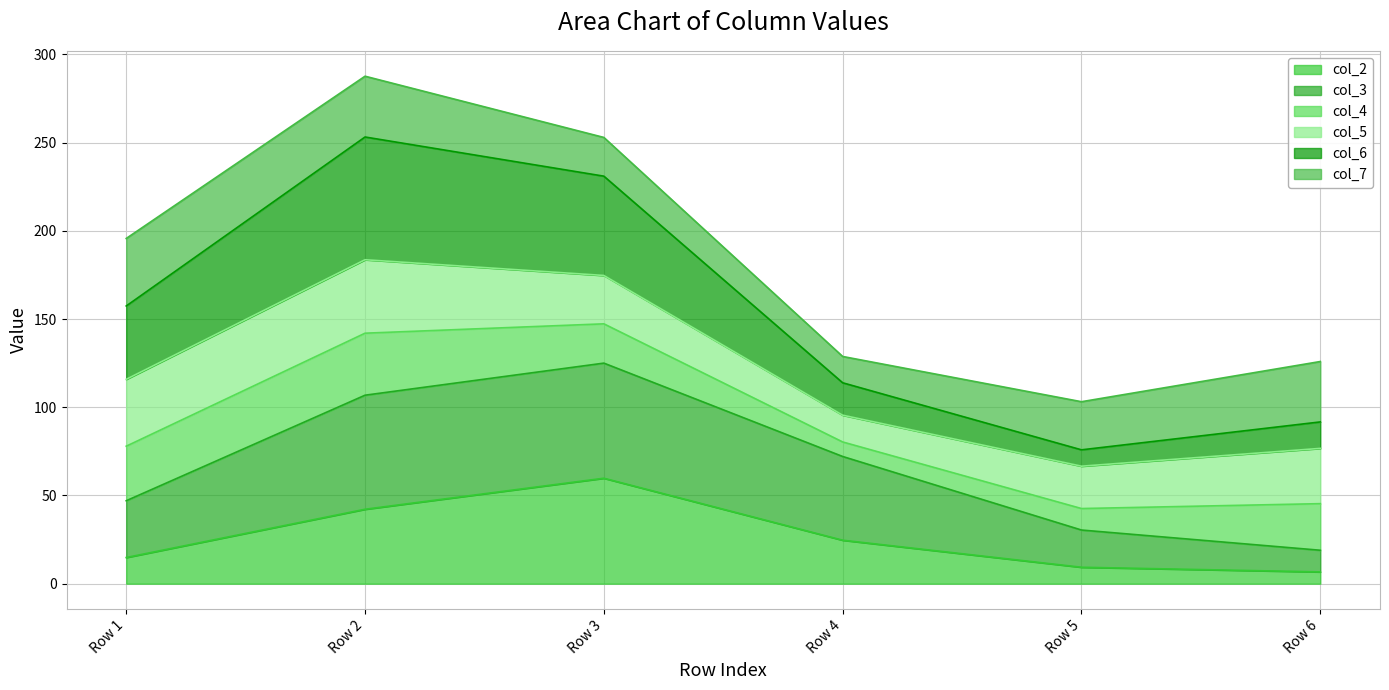

Is the value of col_2 at Row 5 greater than the value of col_3 at Row 3?

No